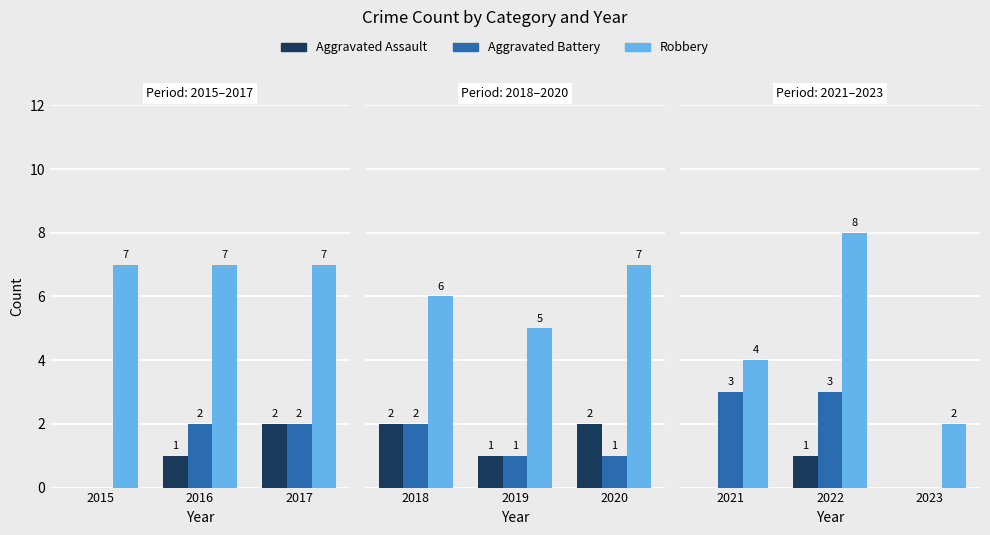

Rank the series by their maximum value, from lowest to highest.

Aggravated Assault, Aggravated Battery, Robbery